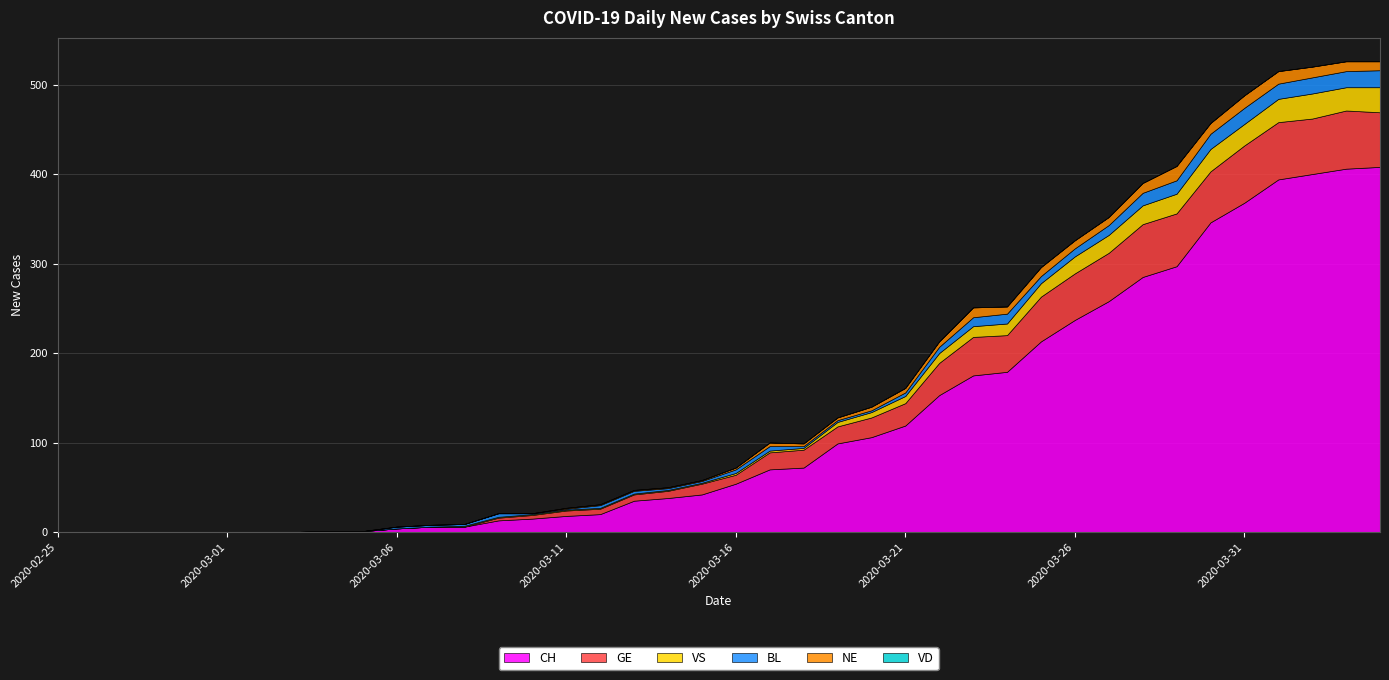

How many interior local valleys does the VS series have?

2